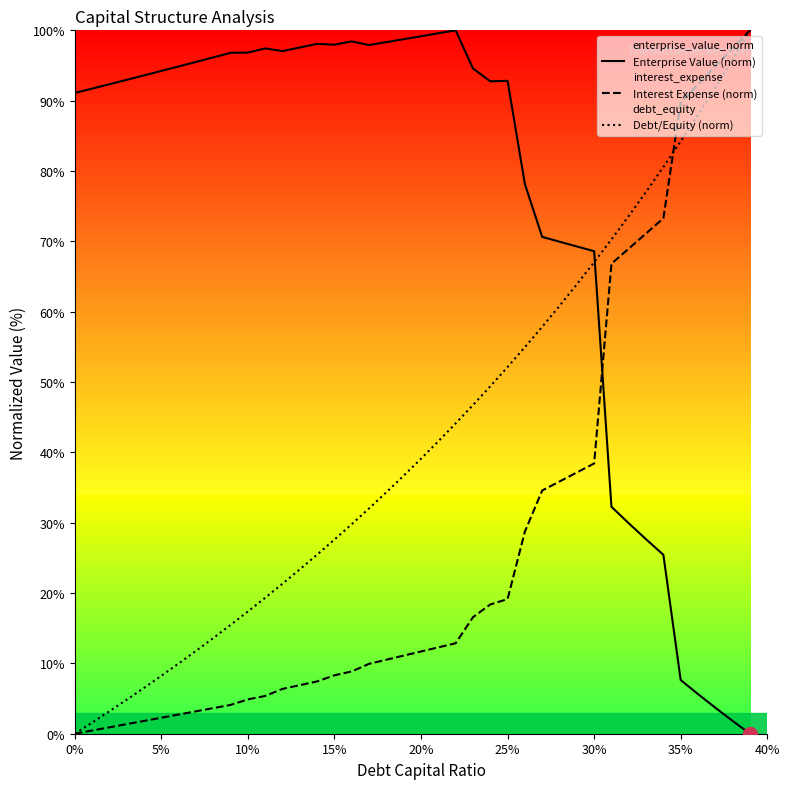

What are all the series names shown in the legend?

Enterprise Value (norm), Interest Expense (norm), Debt/Equity (norm)